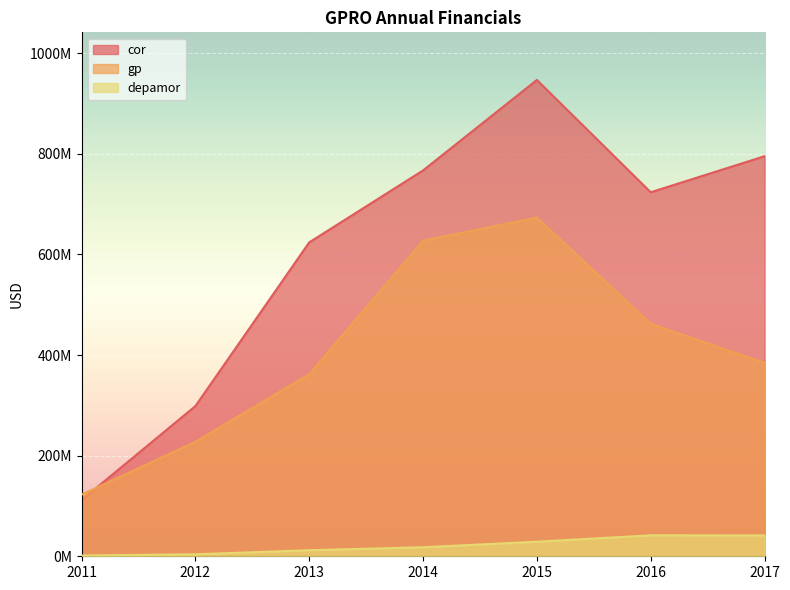

At which category does the chart reach its peak across all series?

2015